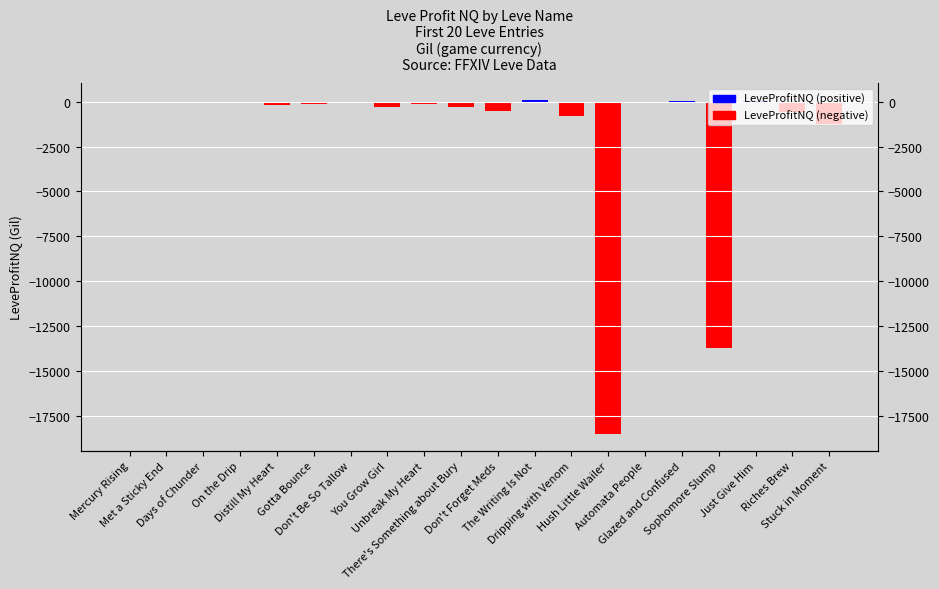

What is the minimum value shown in the chart?

-18517.8